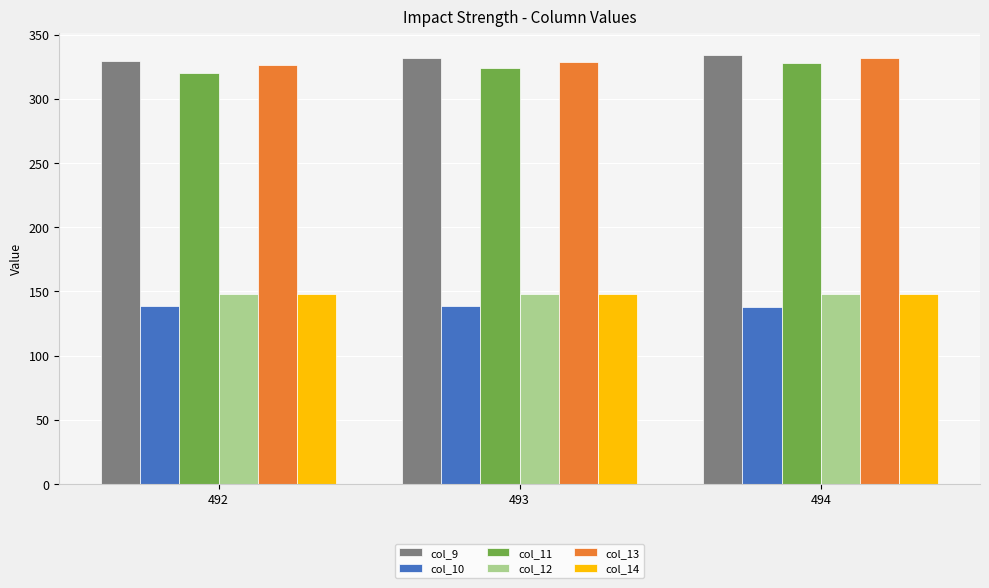

What is the total value across all series at 492?

1410.7